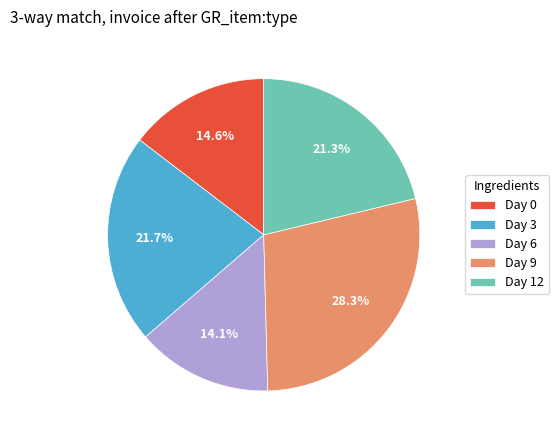

Is it true that Day 9 is 21% of the pie?

False